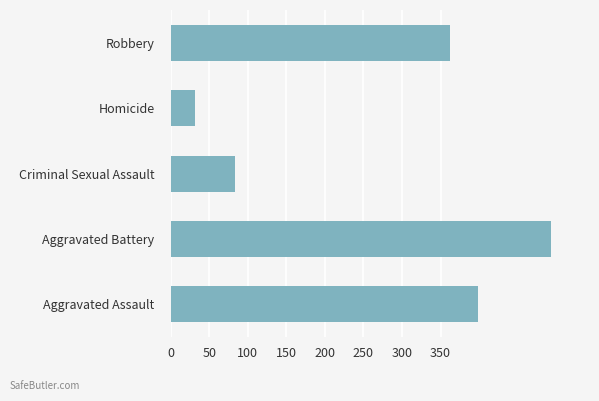

Rank the categories by value from highest to lowest.

Aggravated Battery, Aggravated Assault, Robbery, Criminal Sexual Assault, Homicide